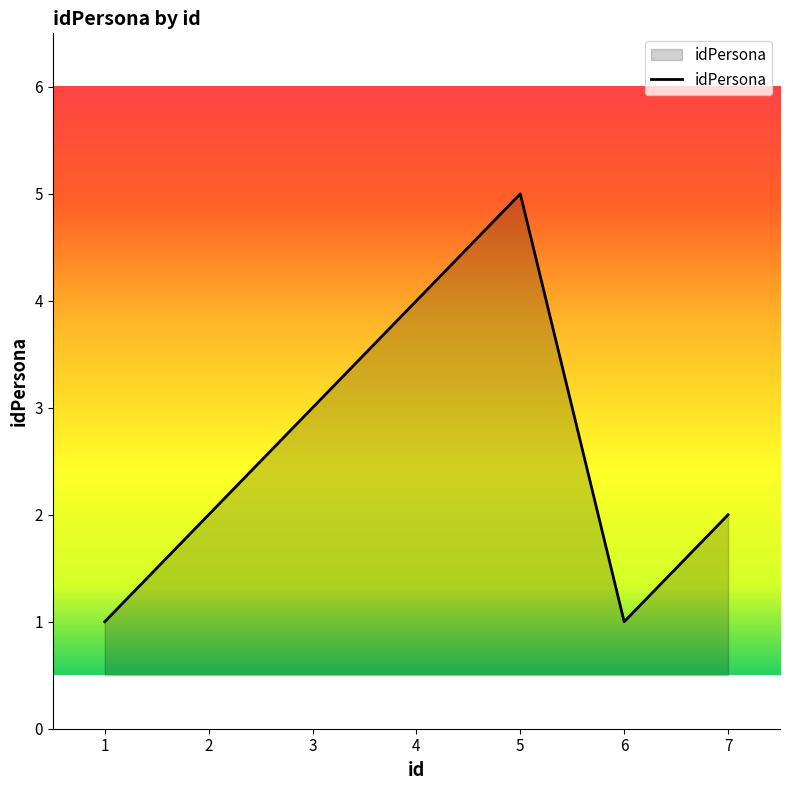

What is the sum of all values?

18